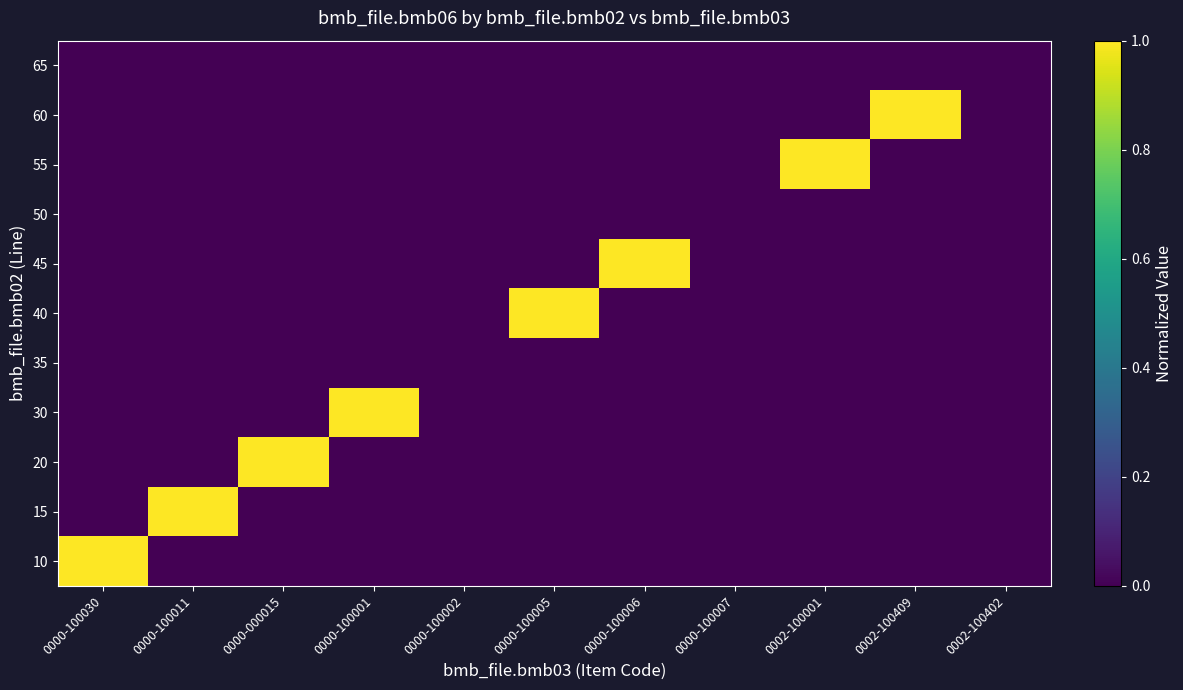

Reading left to right, list all the values displayed in this chart.

10: 0000-100030=1	0000-100011=0	0000-000015=0	0000-100001=0	0000-100002=0	0000-100005=0	0000-100006=0	0000-100007=0	0002-100001=0	0002-100409=0	0002-100402=0
15: 0000-100030=0	0000-100011=1	0000-000015=0	0000-100001=0	0000-100002=0	0000-100005=0	0000-100006=0	0000-100007=0	0002-100001=0	0002-100409=0	0002-100402=0
20: 0000-100030=0	0000-100011=0	0000-000015=1	0000-100001=0	0000-100002=0	0000-100005=0	0000-100006=0	0000-100007=0	0002-100001=0	0002-100409=0	0002-100402=0
30: 0000-100030=0	0000-100011=0	0000-000015=0	0000-100001=1	0000-100002=0	0000-100005=0	0000-100006=0	0000-100007=0	0002-100001=0	0002-100409=0	0002-100402=0
35: 0000-100030=0	0000-100011=0	0000-000015=0	0000-100001=0	0000-100002=0	0000-100005=0	0000-100006=0	0000-100007=0	0002-100001=0	0002-100409=0	0002-100402=0
40: 0000-100030=0	0000-100011=0	0000-000015=0	0000-100001=0	0000-100002=0	0000-100005=1	0000-100006=0	0000-100007=0	0002-100001=0	0002-100409=0	0002-100402=0
45: 0000-100030=0	0000-100011=0	0000-000015=0	0000-100001=0	0000-100002=0	0000-100005=0	0000-100006=1	0000-100007=0	0002-100001=0	0002-100409=0	0002-100402=0
50: 0000-100030=0	0000-100011=0	0000-000015=0	0000-100001=0	0000-100002=0	0000-100005=0	0000-100006=0	0000-100007=0	0002-100001=0	0002-100409=0	0002-100402=0
55: 0000-100030=0	0000-100011=0	0000-000015=0	0000-100001=0	0000-100002=0	0000-100005=0	0000-100006=0	0000-100007=0	0002-100001=1	0002-100409=0	0002-100402=0
60: 0000-100030=0	0000-100011=0	0000-000015=0	0000-100001=0	0000-100002=0	0000-100005=0	0000-100006=0	0000-100007=0	0002-100001=0	0002-100409=1	0002-100402=0
65: 0000-100030=0	0000-100011=0	0000-000015=0	0000-100001=0	0000-100002=0	0000-100005=0	0000-100006=0	0000-100007=0	0002-100001=0	0002-100409=0	0002-100402=0